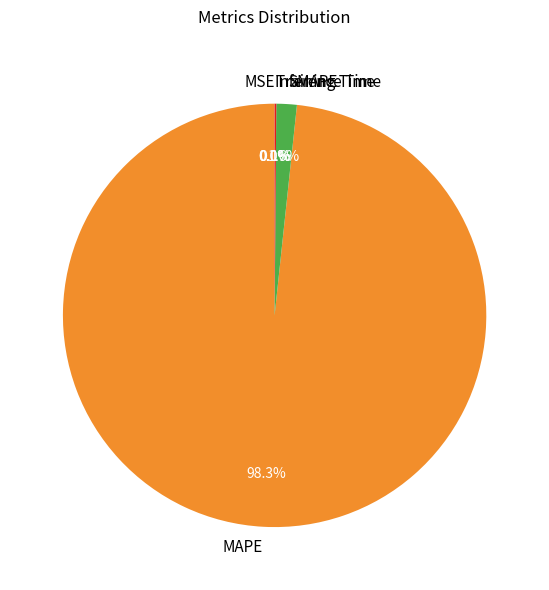

What is the largest slice in the pie chart?

MAPE